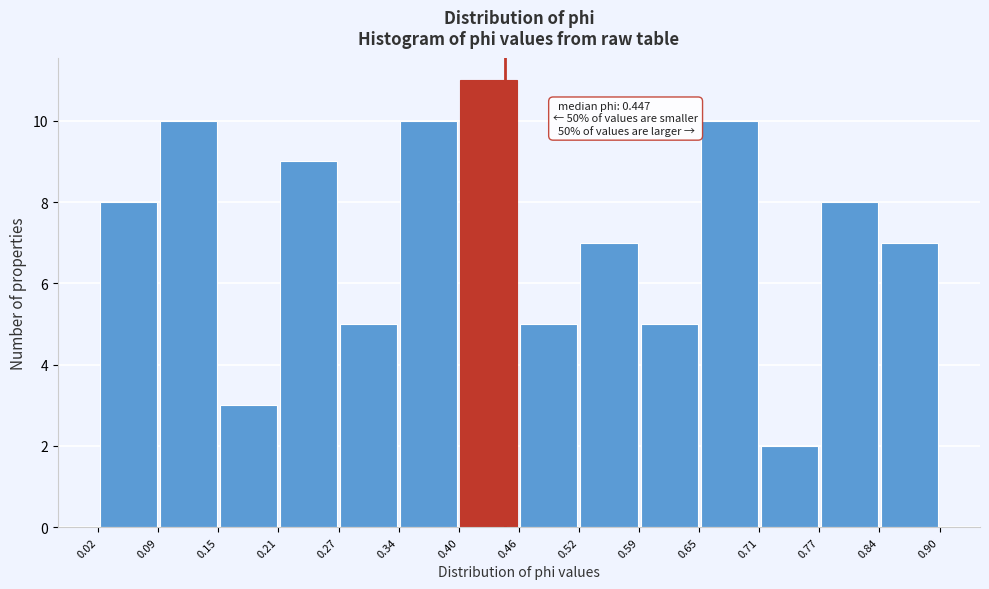

Which range on the x-axis has the tallest bar?

0.40 to 0.46